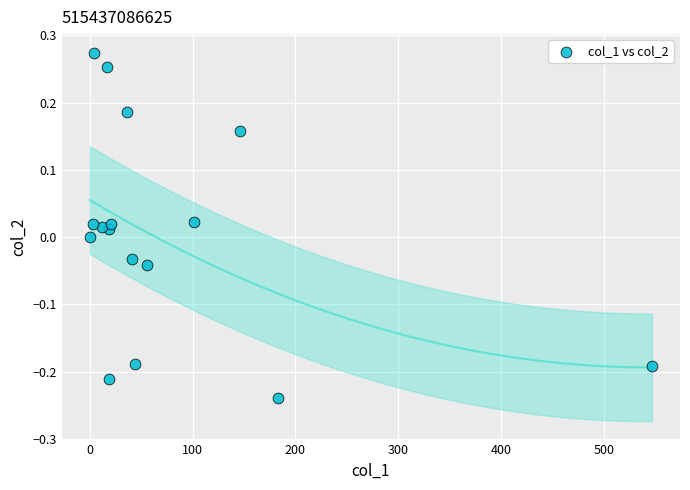

What is the range of X values (max minus min)?

546.7